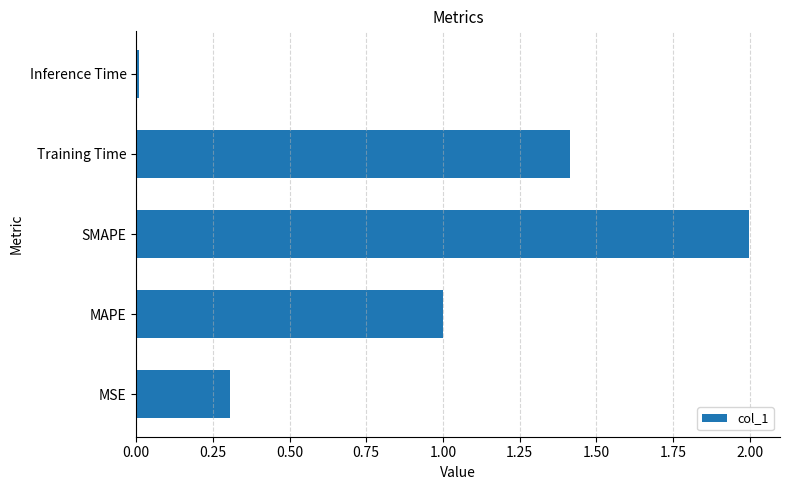

What is the sum of the values at MAPE and SMAPE?

3.0